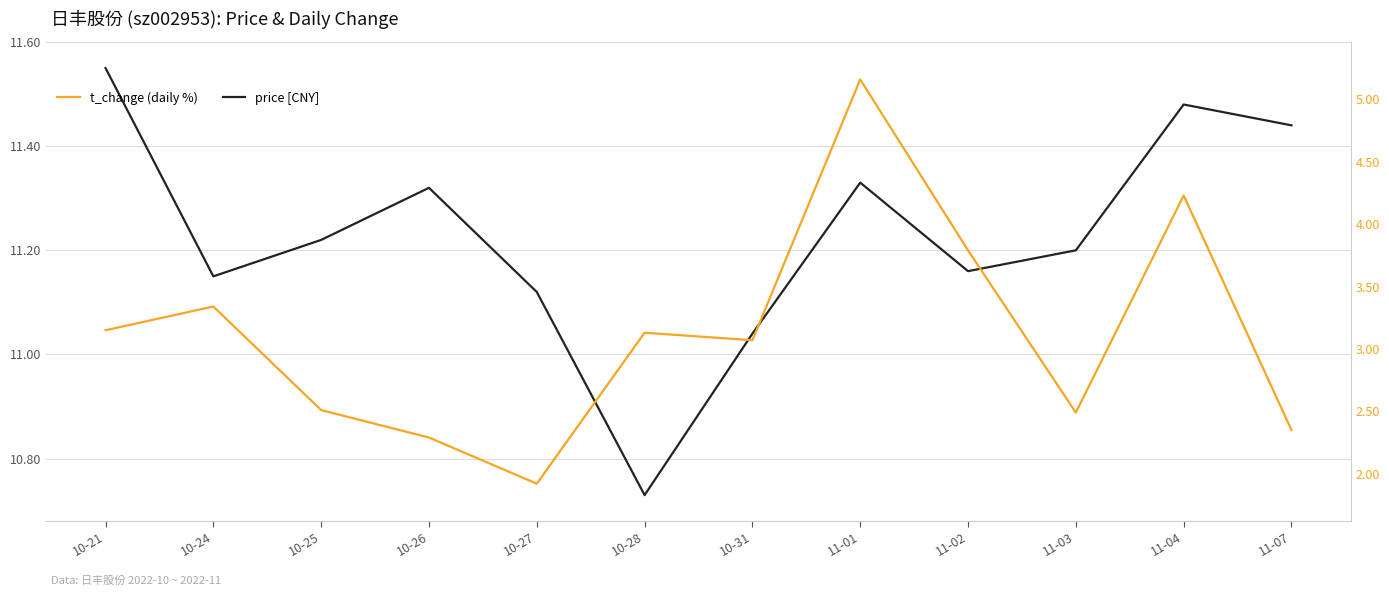

At which category is the sum across all series the highest?

11-01